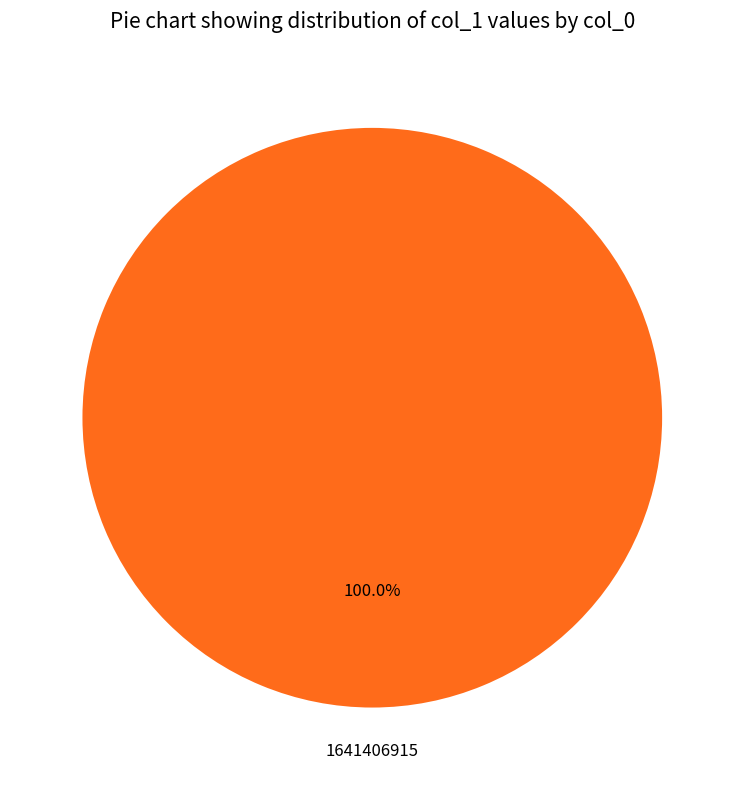

How many slices are in this pie chart?

2